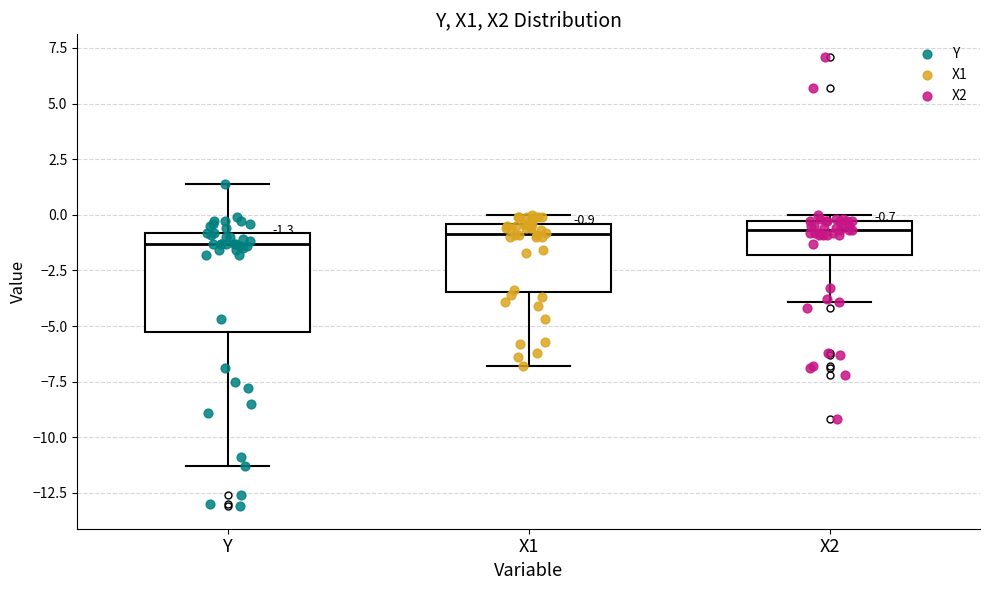

Which box is the tallest, from its lower edge to its upper edge?

Y